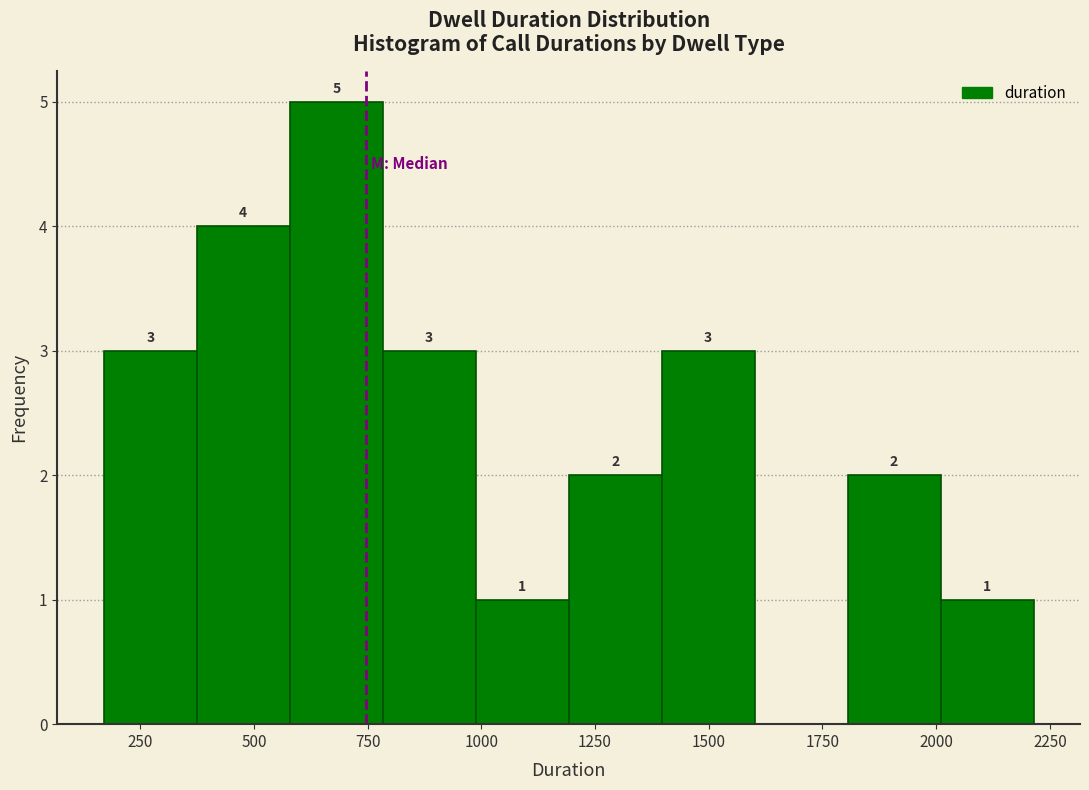

Which range on the x-axis has the tallest bar?

600 to 800